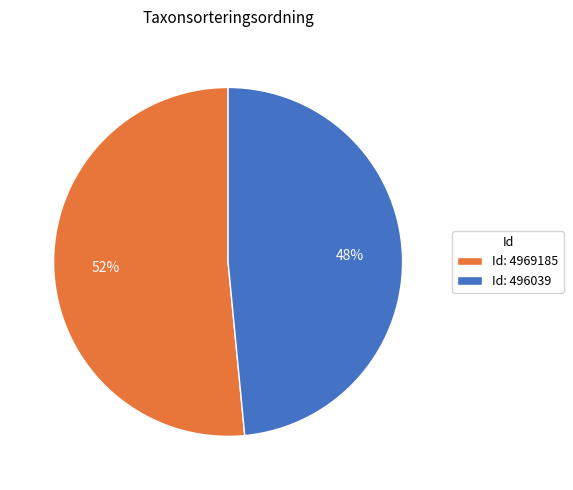

Between Id: 4969185 and Id: 496039, which is larger?

Id: 4969185